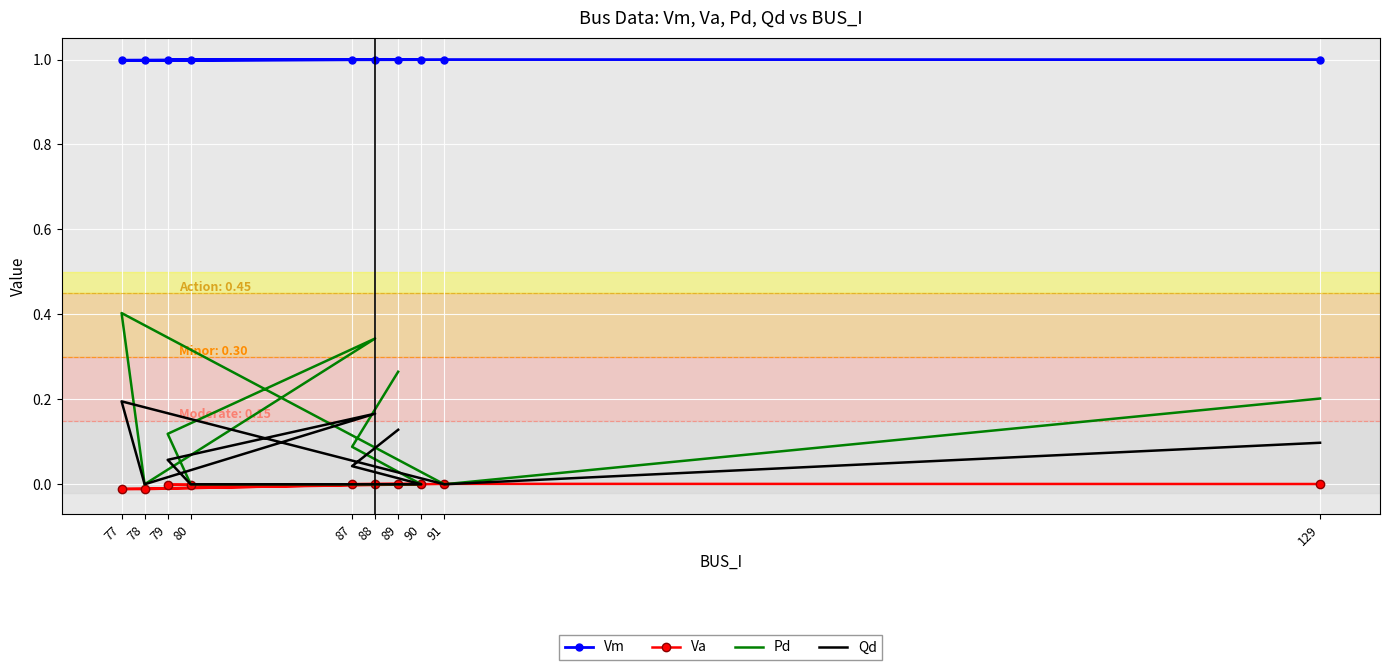

True or false: Vm has more than 2 interior local peaks.

True